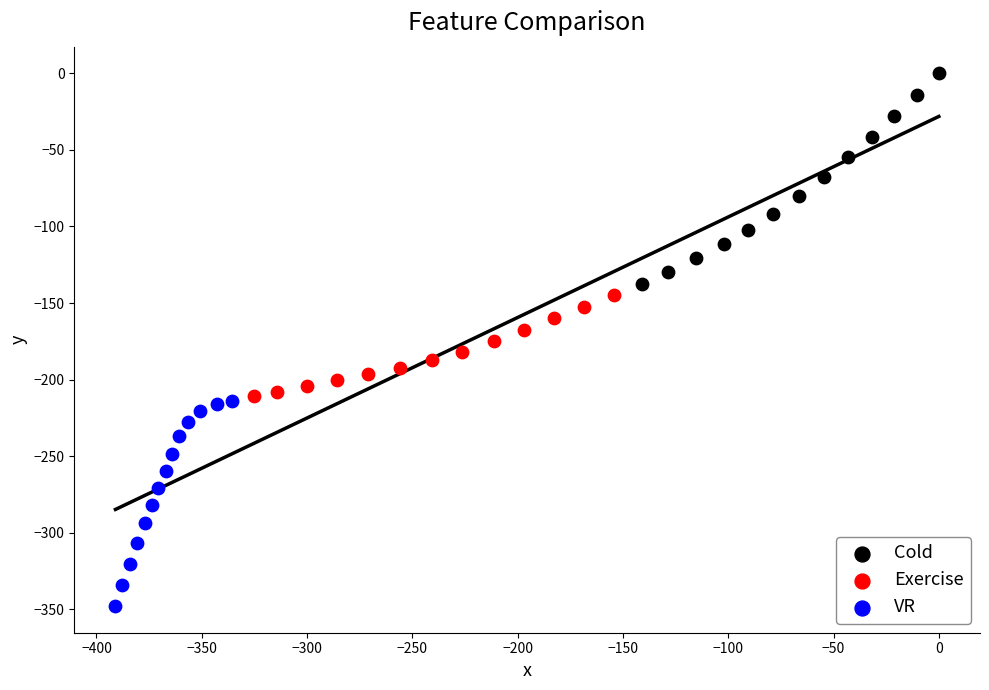

Which series has the largest Y range (max minus min)?

Cold